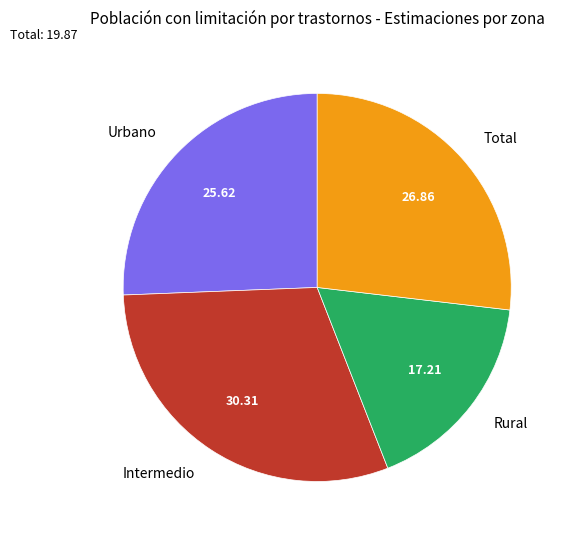

What is the ratio of the value at Urbano to the value at Intermedio?

0.8